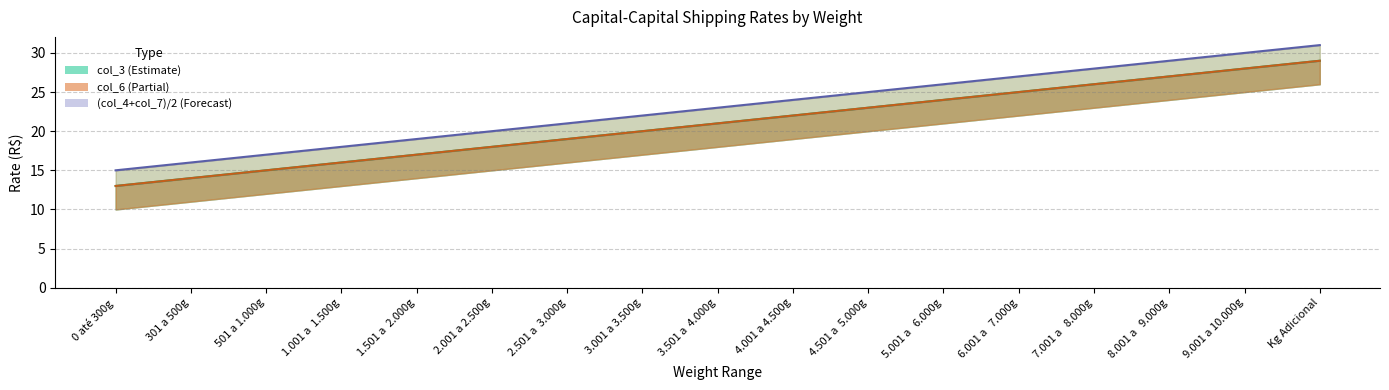

What is the sum of all (col_4+col_7)/2 values?

391